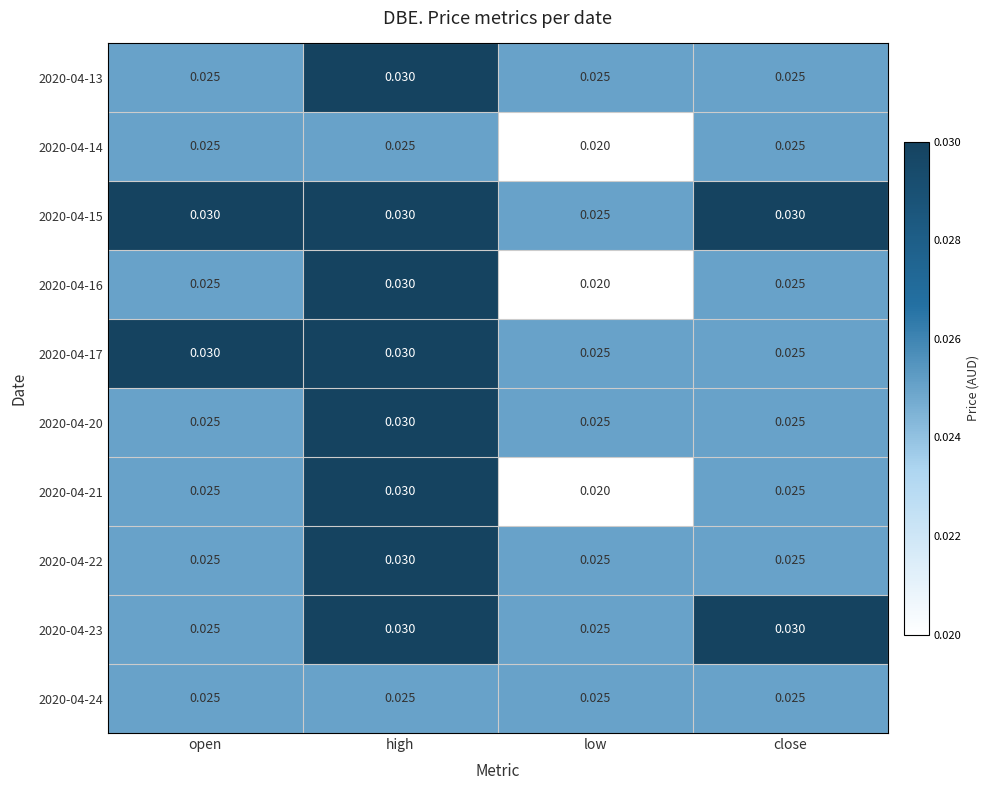

At which category is the sum across all series the highest?

high